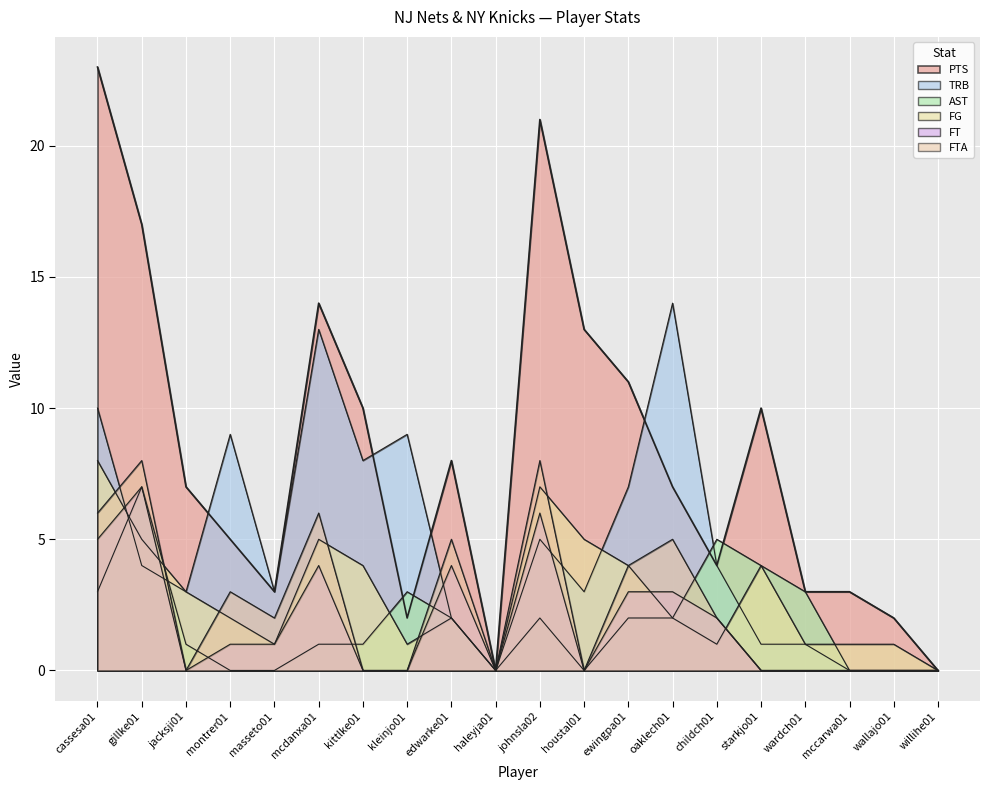

What is the label of the 10th point from the left?

haleyja01